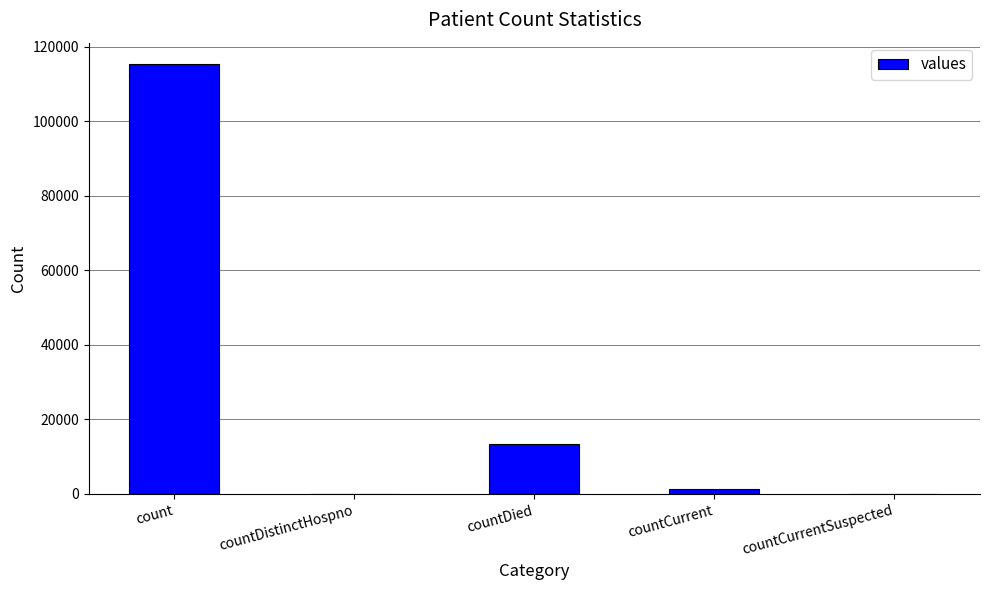

Is it true that the value at countCurrentSuspected is 0?

True